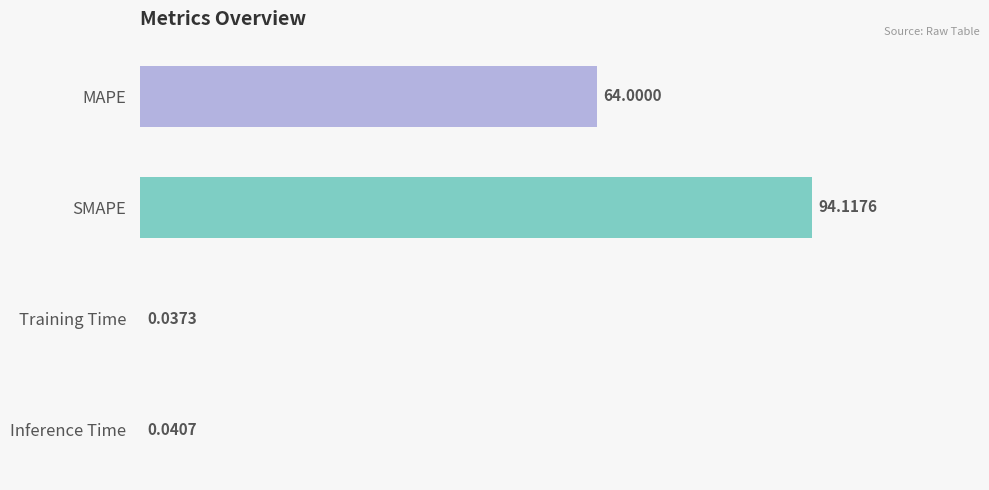

Which category has the highest value across all series?

SMAPE